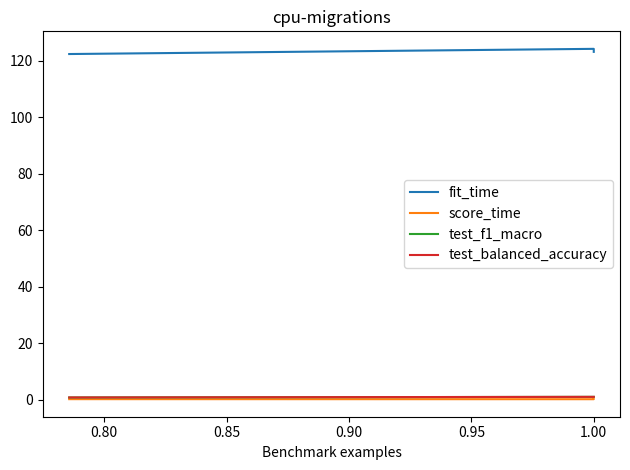

Rank the series at 1.00 from highest to lowest value.

fit_time, test_f1_macro, test_balanced_accuracy, score_time